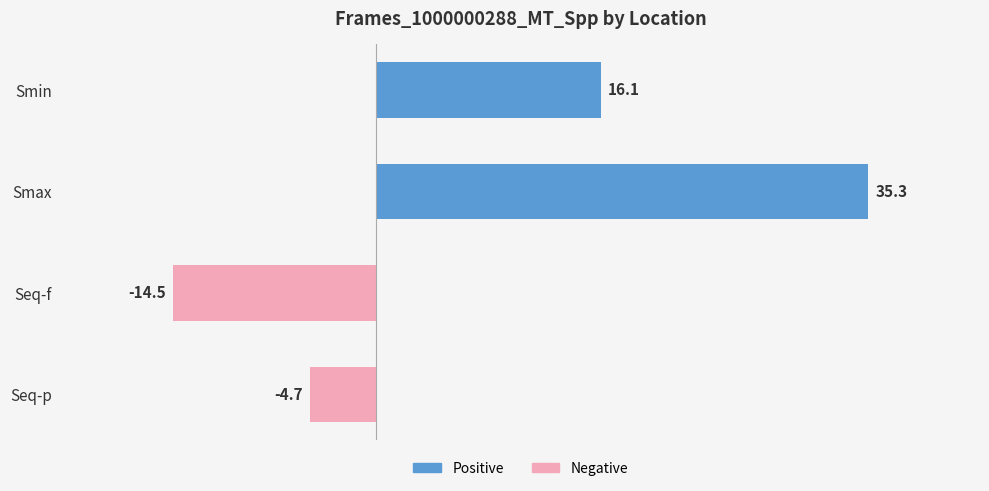

Reading top to bottom, transcribe all the data shown in this chart.

16.1	35.3	-14.5	-4.7